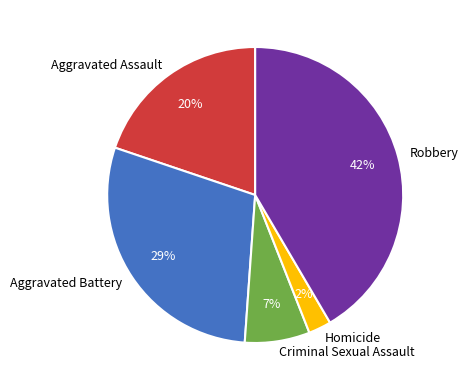

Which slice is the largest?

Robbery